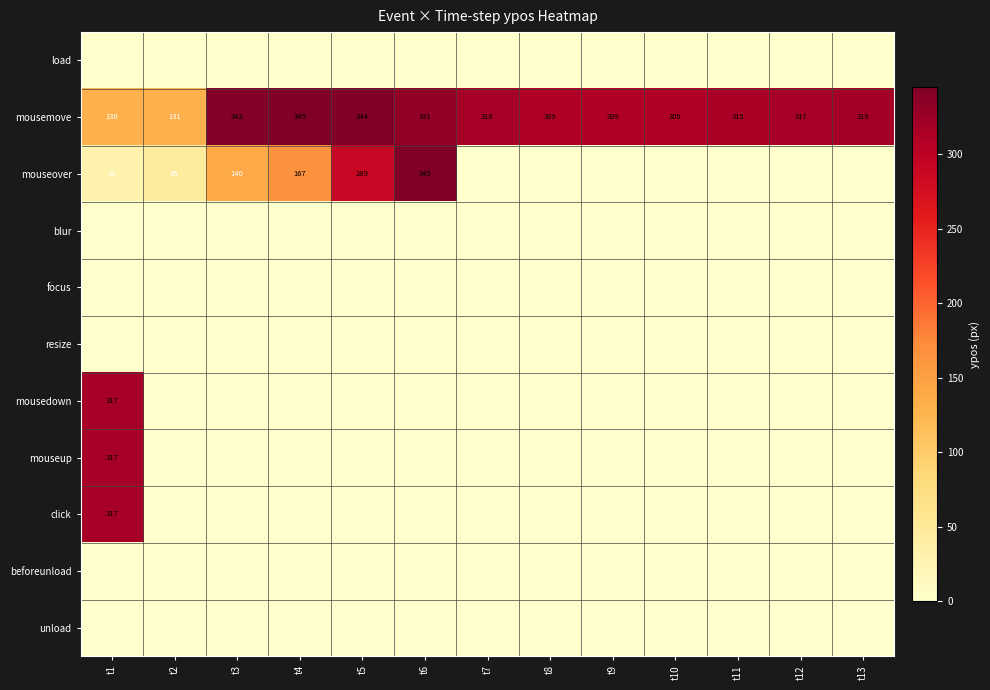

True or false: mouseover has a value of 489 at t5.

False